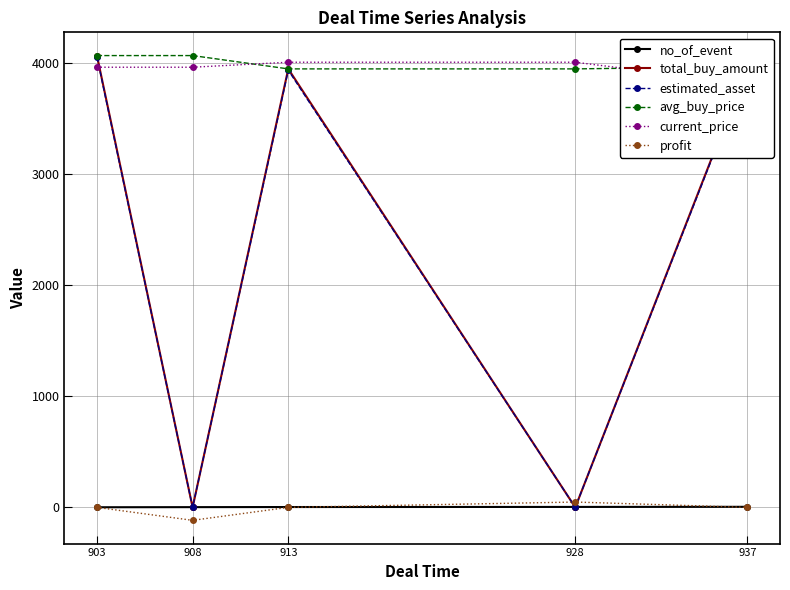

Reading left to right, list all the values displayed in this chart.

no_of_event: 903=1.0	908=2.0	913=3.0	928=4.0	937=5.0
total_buy_amount: 903=4070.0	908=0.0	913=3950.0	928=0.0	937=3970.0
estimated_asset: 903=4058.0	908=0.0	913=3938.0	928=0.0	937=3958.0
avg_buy_price: 903=4070.0	908=4070.0	913=3950.0	928=3950.0	937=3970.0
current_price: 903=3965.0	908=3965.0	913=4010.0	928=4010.0	937=3815.0
profit: 903=0.0	908=-116.9	913=0.0	928=48.0	937=0.0